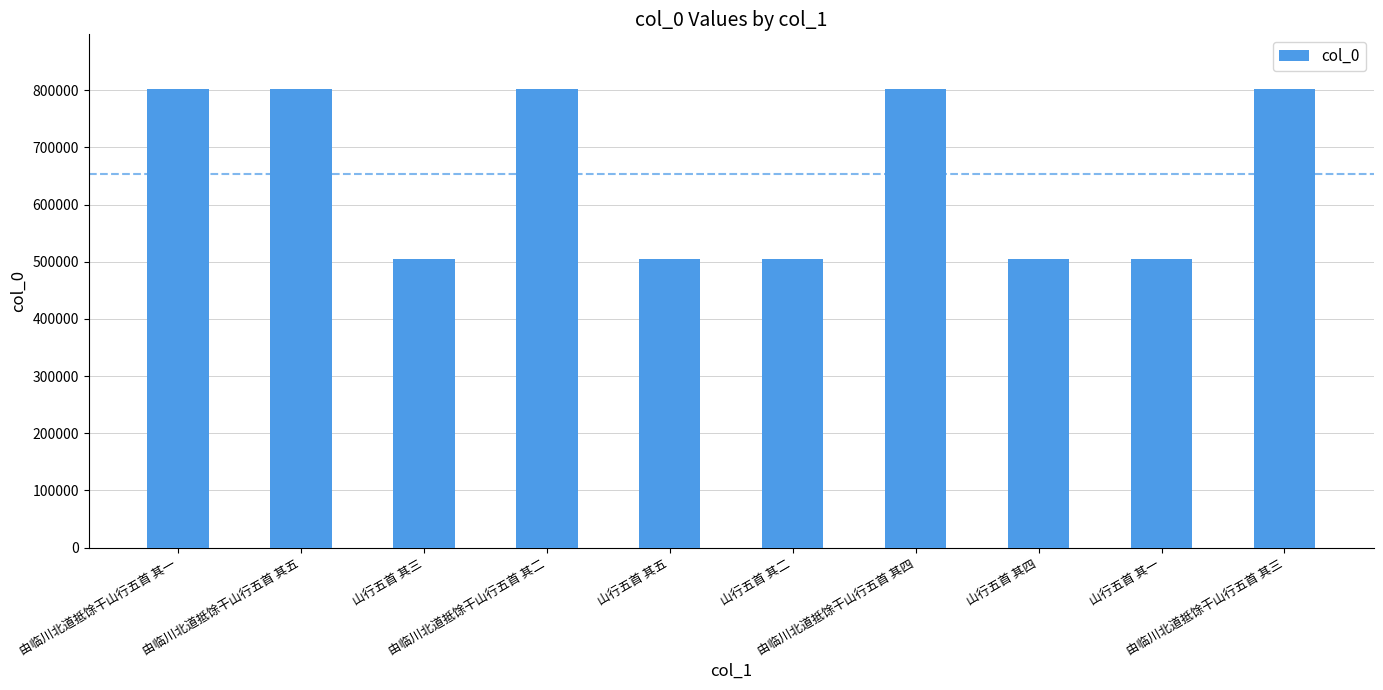

What is the average value?

653262